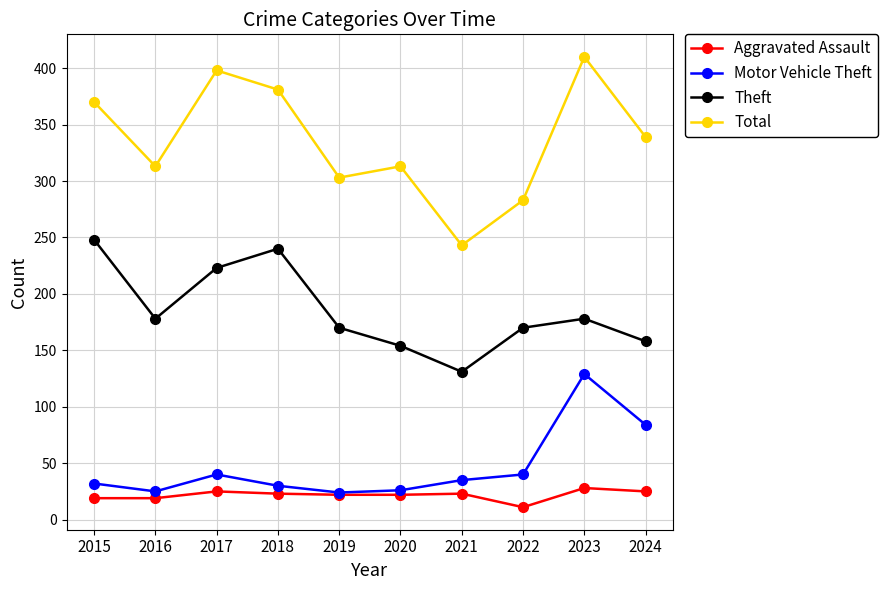

Rank the series at 2017 from highest to lowest value.

Total, Theft, Motor Vehicle Theft, Aggravated Assault